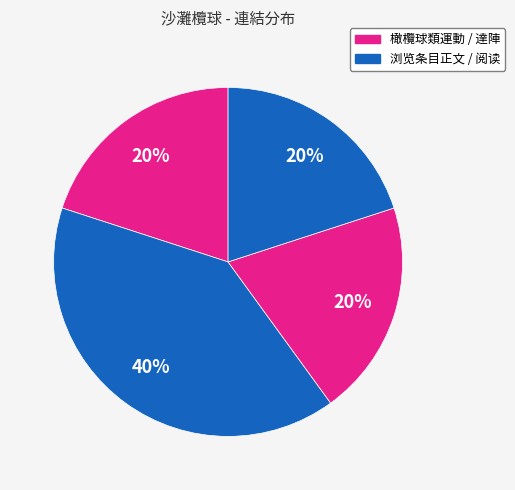

How many segments does this pie chart have?

4